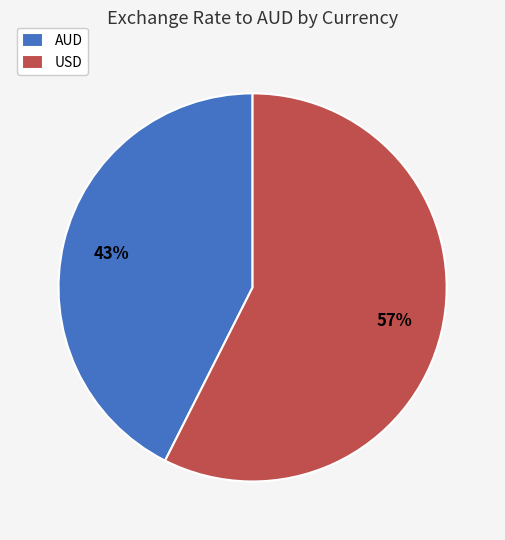

Rank the categories by value from lowest to highest.

AUD, USD